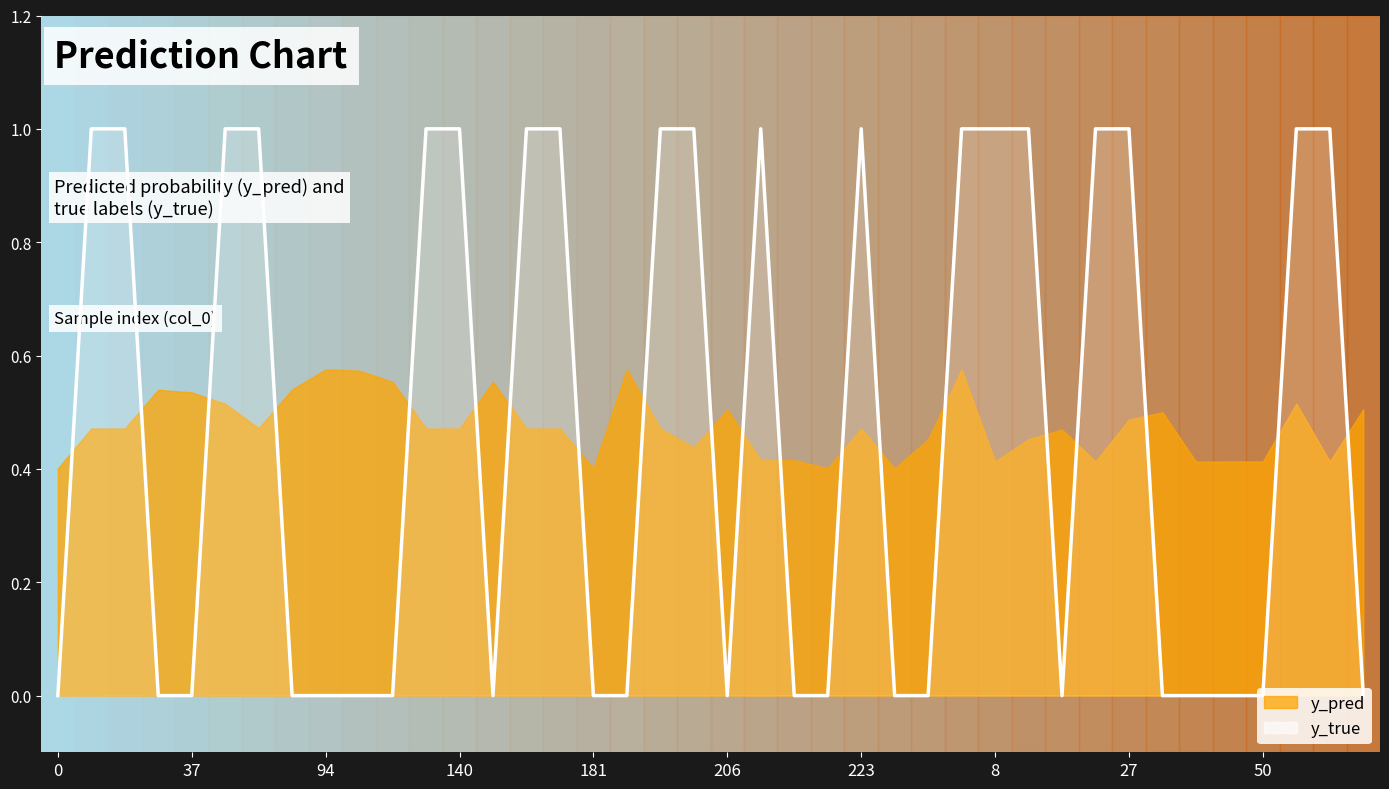

How many lines are shown in the chart?

1